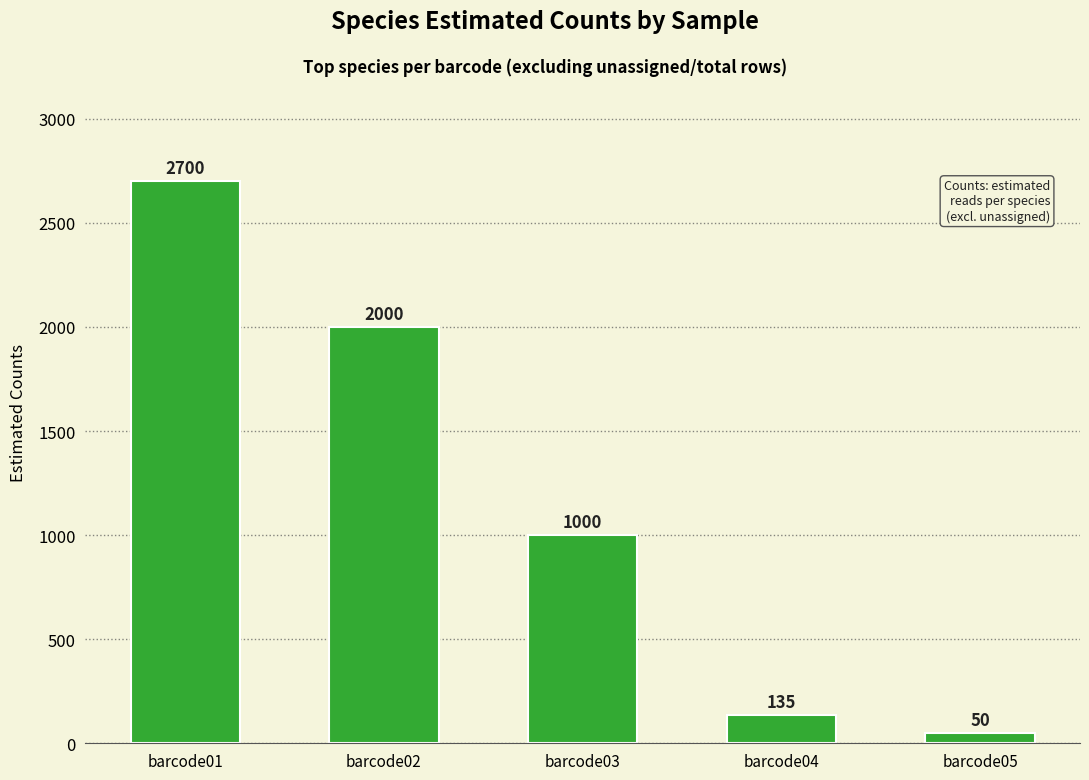

At which category does the chart reach its minimum across all series?

barcode05